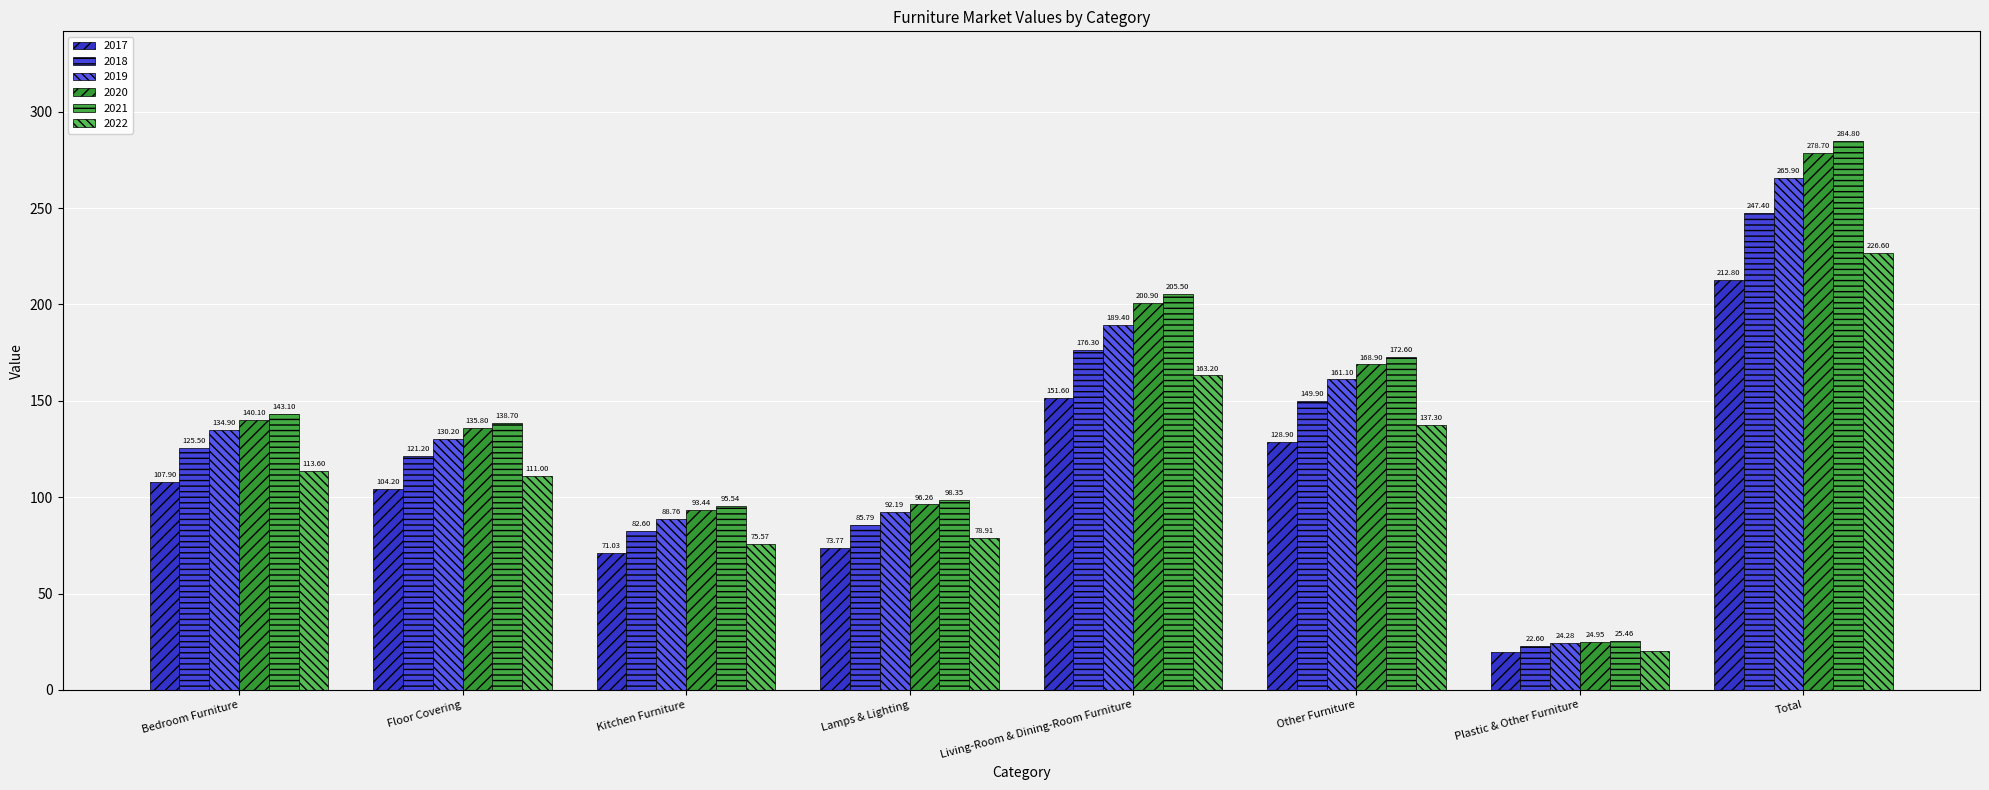

Which label corresponds to the smallest value in the chart?

Plastic & Other Furniture